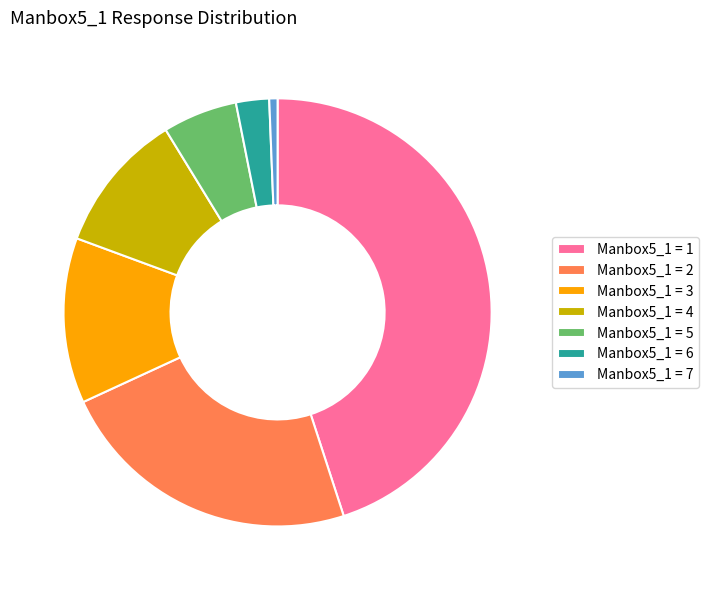

Do Manbox5_1 = 7 and Manbox5_1 = 6 together represent more than half of the pie?

No